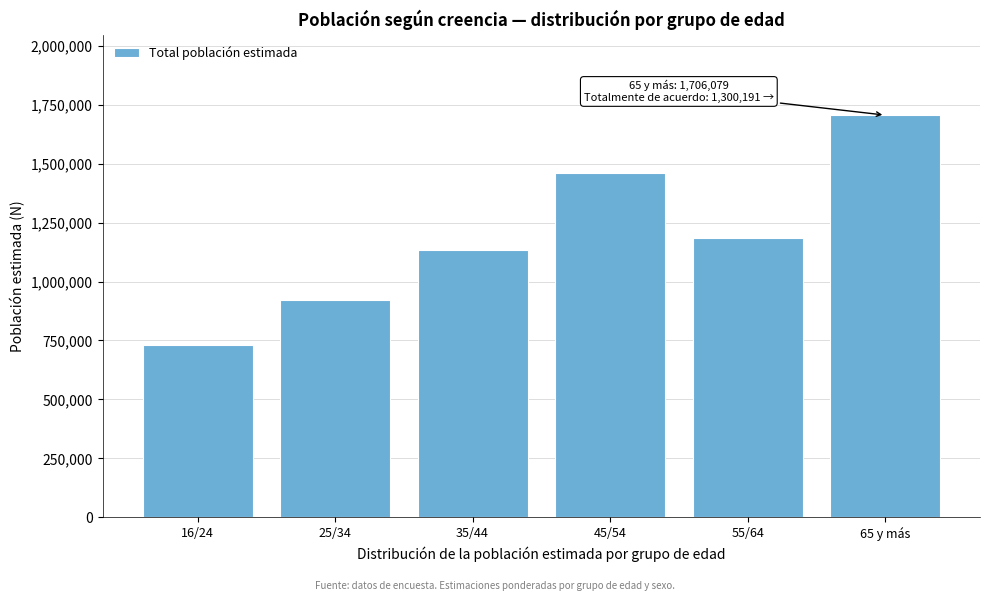

Reading left to right, extract all data points from this chart.

16/24=730193	25/34=922947	35/44=1135024	45/54=1460710	55/64=1186173	65 y más=1706079